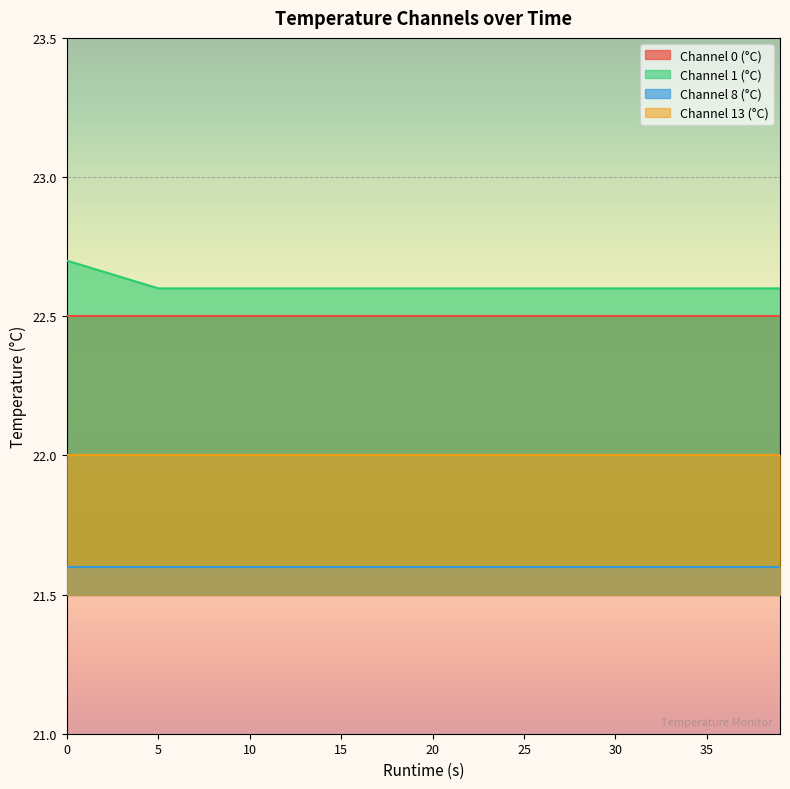

Reading right to left, extract all data points from this chart.

Runtime (s): 39.0	35.0	30.0	25.0	20.0	15.0	10.0	5.0	0.0
Channel 0 (°C): 22.5	22.5	22.5	22.5	22.5	22.5	22.5	22.5	22.5
Channel 1 (°C): 22.6	22.6	22.6	22.6	22.6	22.6	22.6	22.6	22.7
Channel 8 (°C): 21.6	21.6	21.6	21.6	21.6	21.6	21.6	21.6	21.6
Channel 13 (°C): 22.0	22.0	22.0	22.0	22.0	22.0	22.0	22.0	22.0